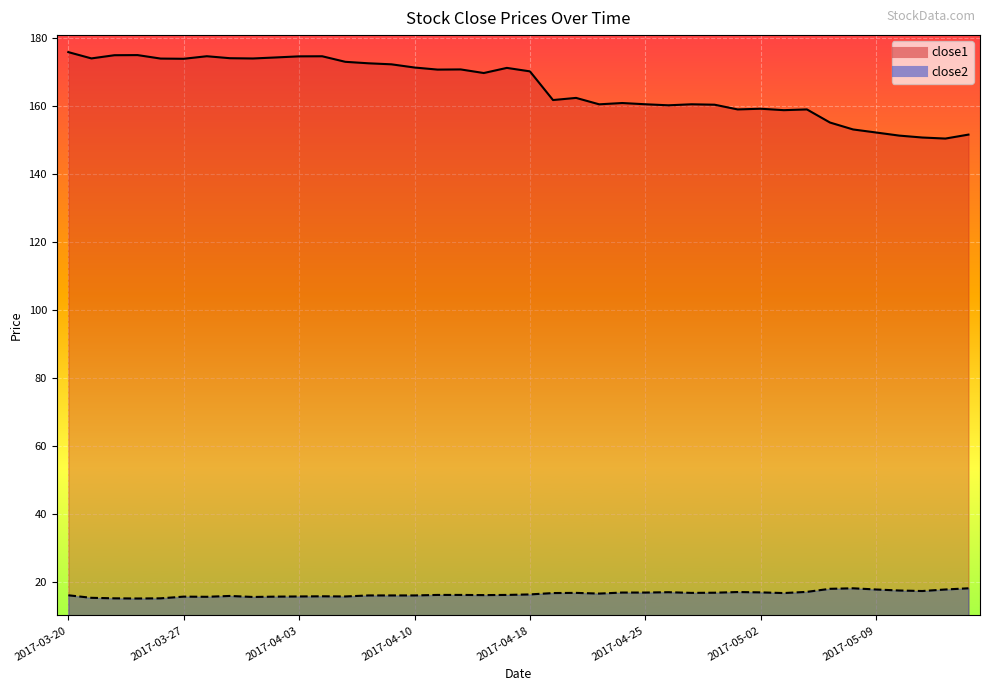

What is the minimum value for close1?

150.3